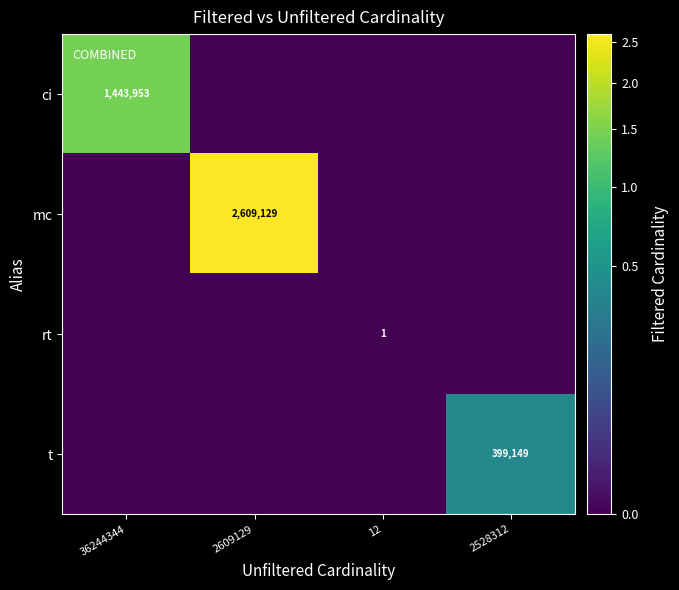

The value of mc at 2609129 is 2609129. True or false?

True